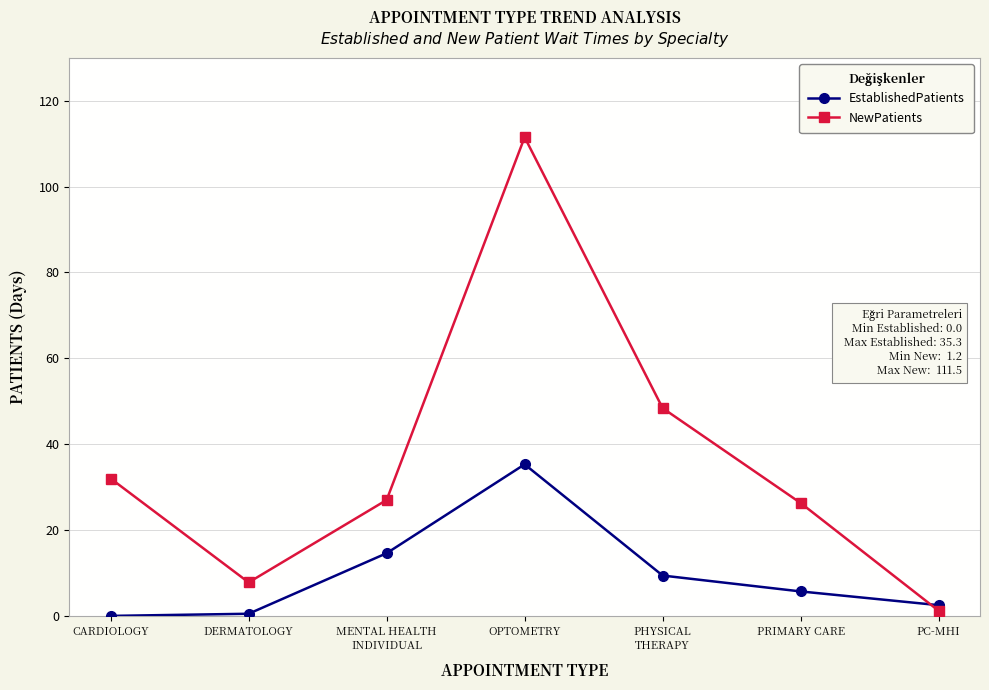

What position from the left is PHYSICAL
THERAPY?

5